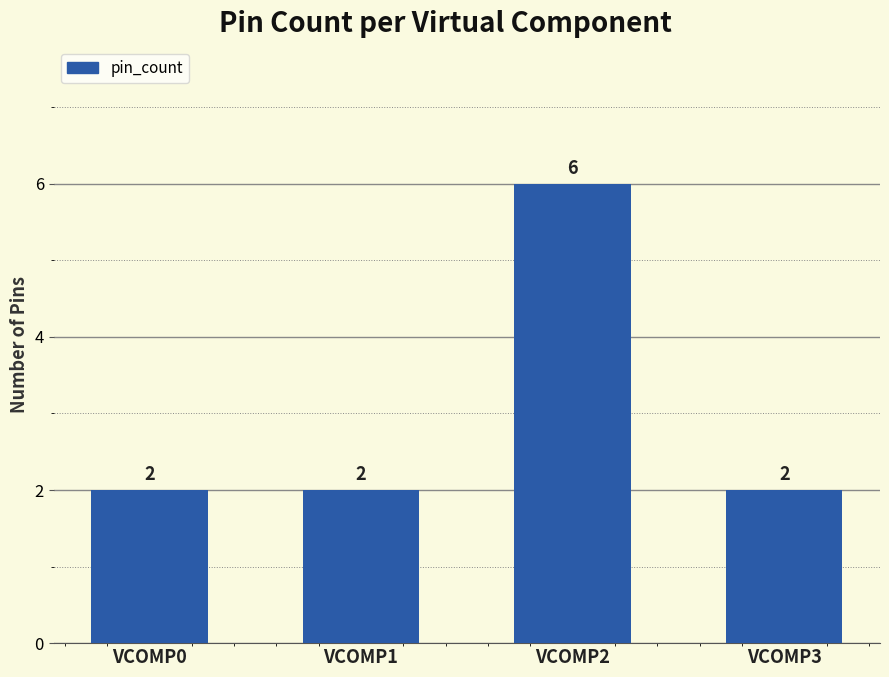

What is the value of the 2nd bar from the left?

2